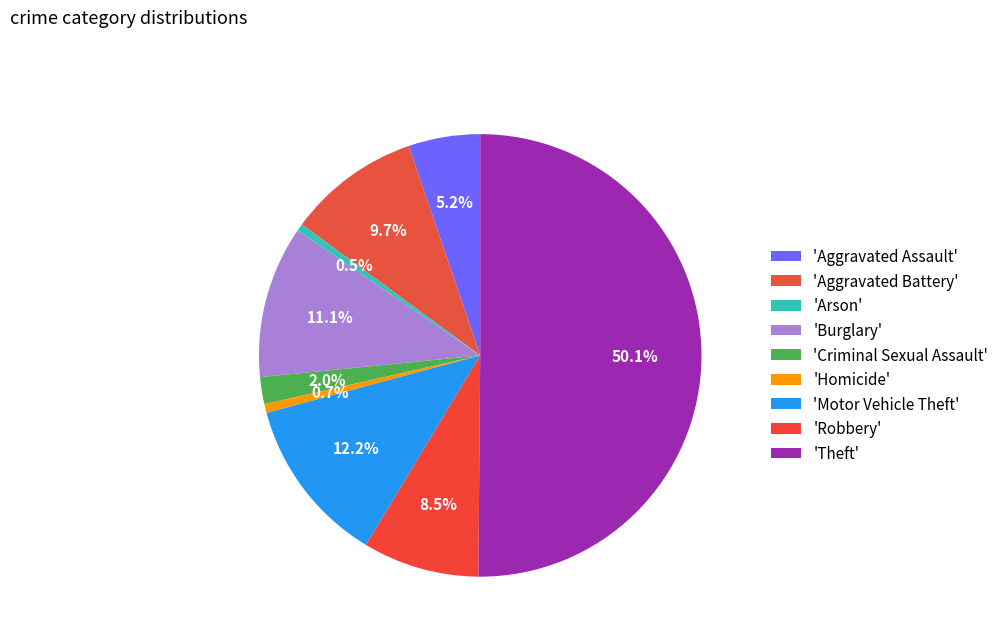

How many segments does this pie chart have?

9